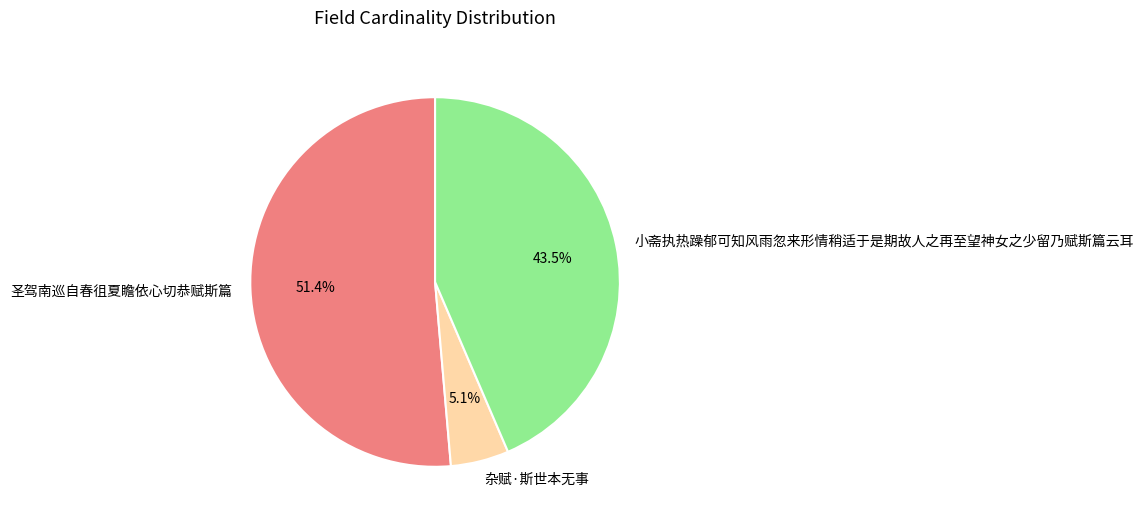

Which slice is the smallest?

杂赋·斯世本无事